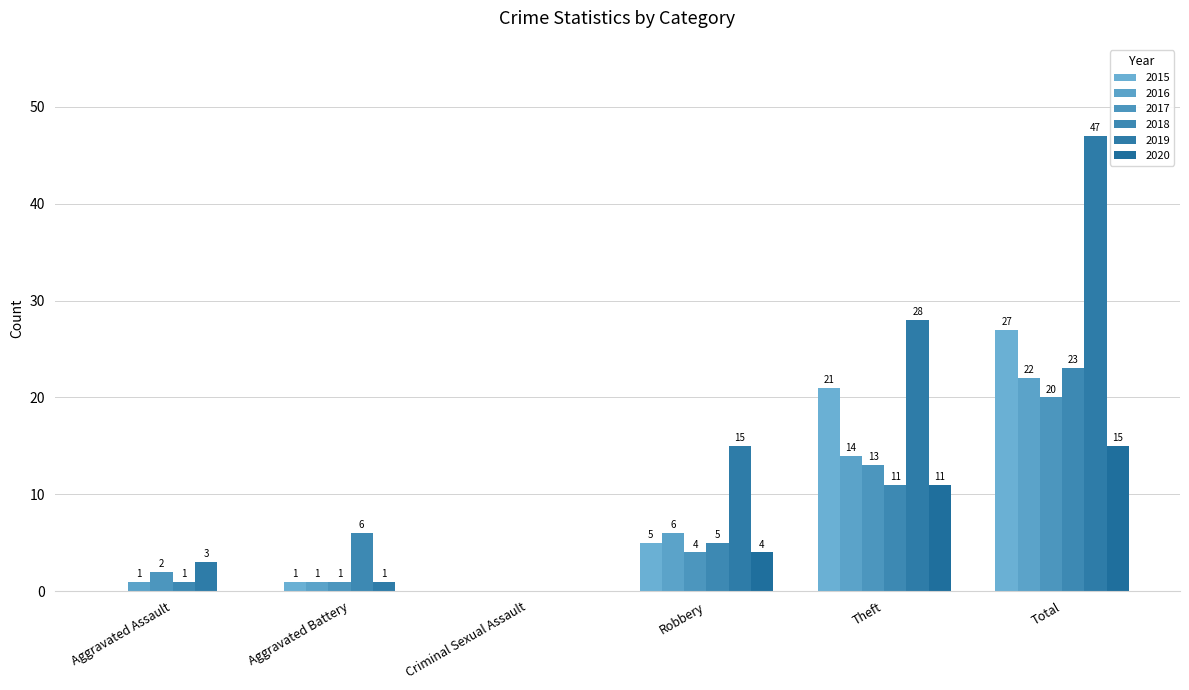

Which series has the largest total across all categories?

2019